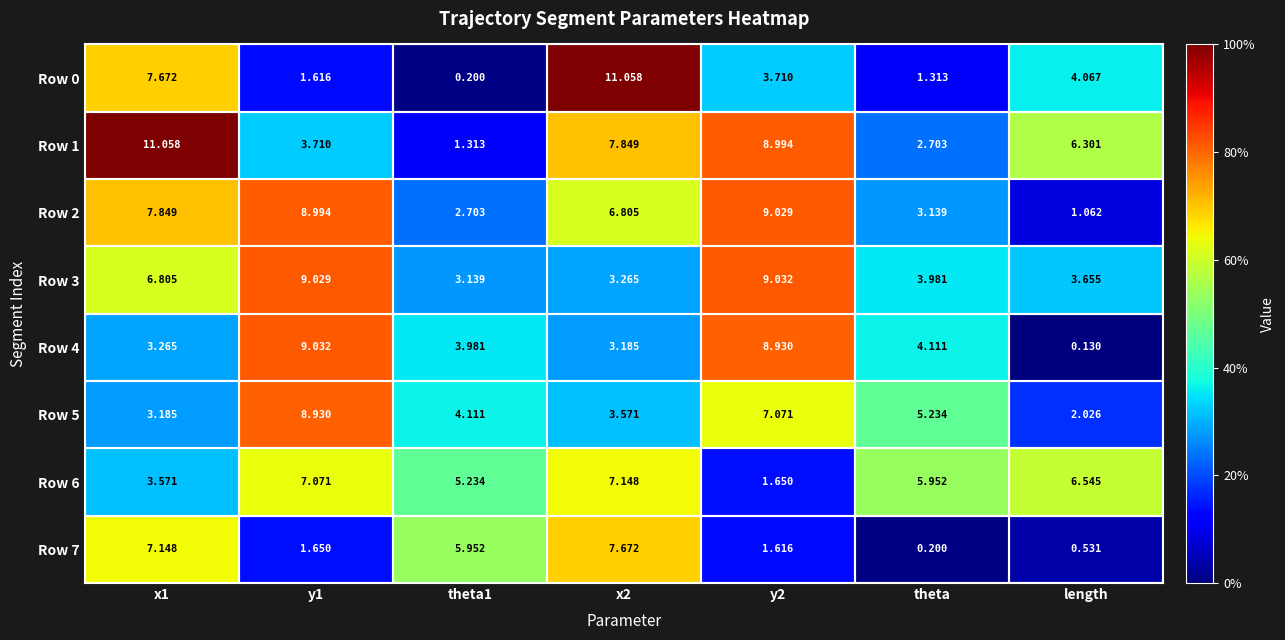

Is the value of Row 2 at y1 greater than the value of Row 3 at x1?

Yes